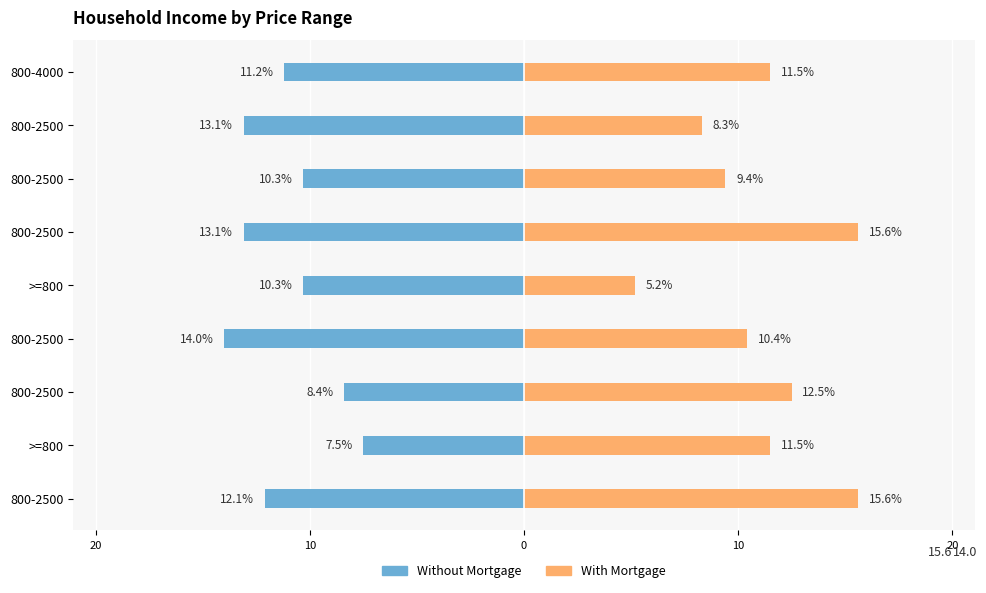

Reading left to right, extract all data points from this chart.

Without Mortgage: -12.1	-7.5	-8.4	-14.0	-10.3	-13.1	-10.3	-13.1	-11.2
With Mortgage: 15.6	11.5	12.5	10.4	5.2	15.6	9.4	8.3	11.5